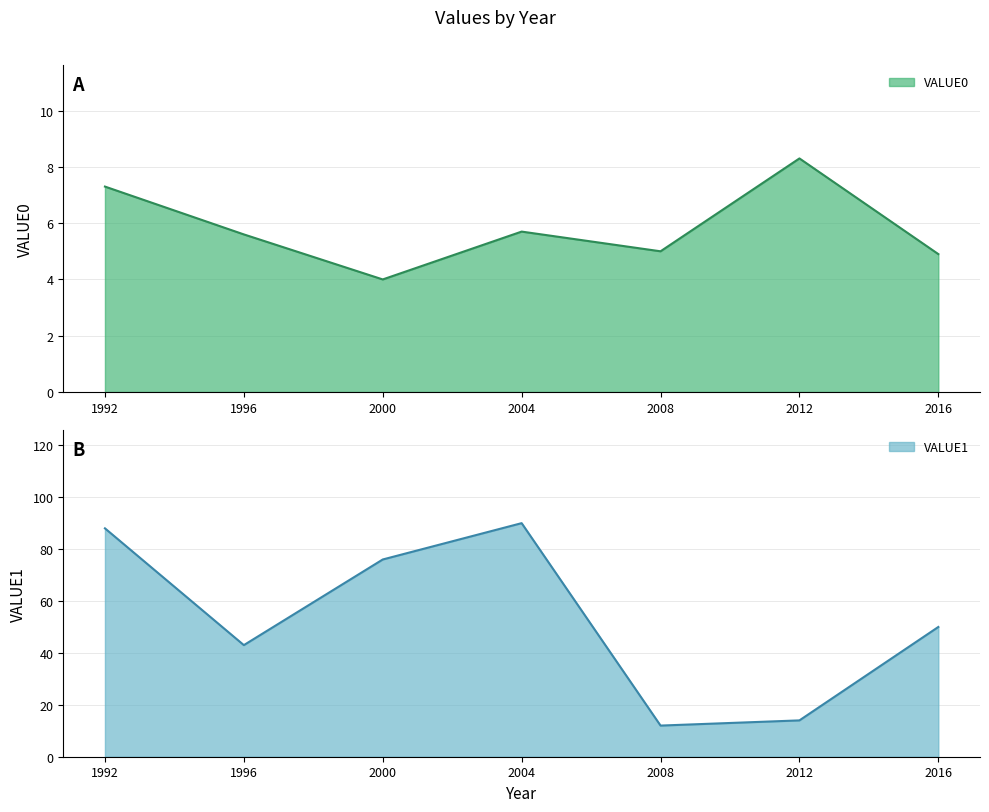

How many data points in VALUE1 are above 50?

3